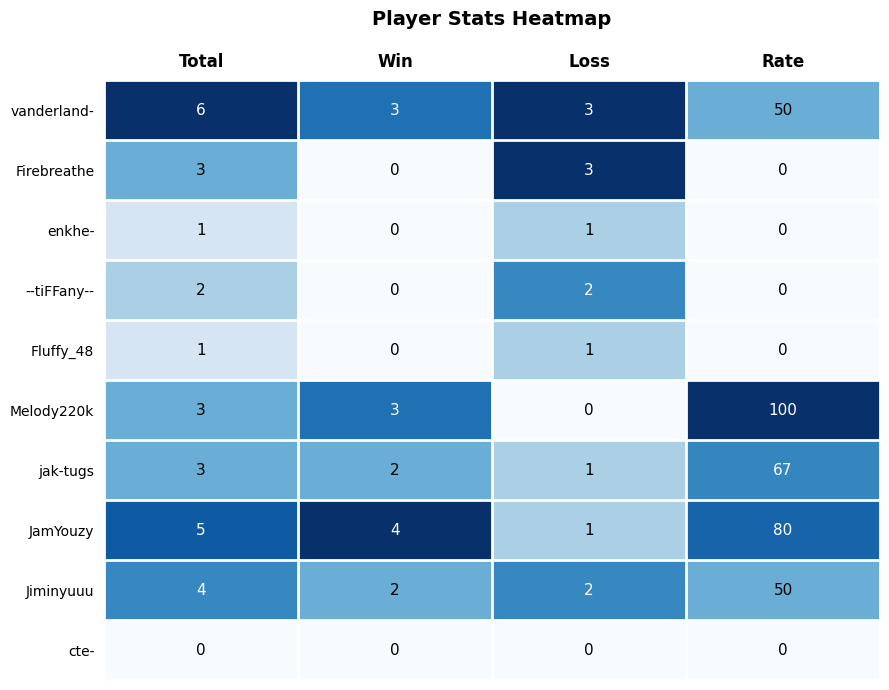

At how many categories does at least one series exceed 0?

4